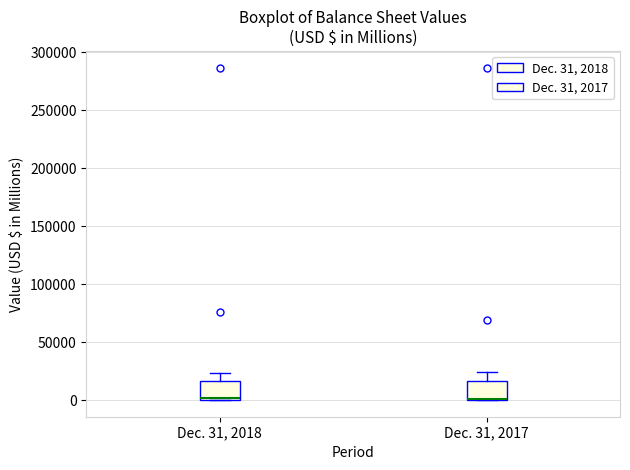

Reading left to right, read every box against the y-axis: the position of its median line, the range the box covers, and the ends of its whiskers. The values are not printed on the chart, so give them approximately, as read against the axis.

Dec. 31, 2018: median 0 (just above the box's lower edge), box 0 to 15000, whiskers 0 to 25000
Dec. 31, 2017: median 0, box 0 to 15000, whiskers 0 to 25000